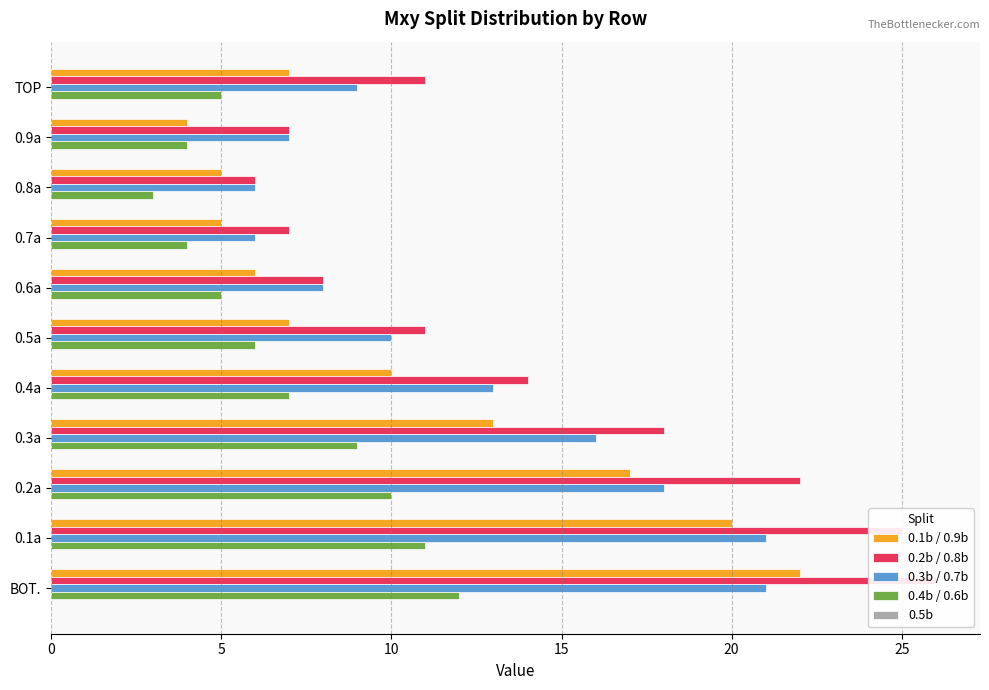

What are all the series names shown in the legend?

0.1b / 0.9b, 0.2b / 0.8b, 0.3b / 0.7b, 0.4b / 0.6b, 0.5b